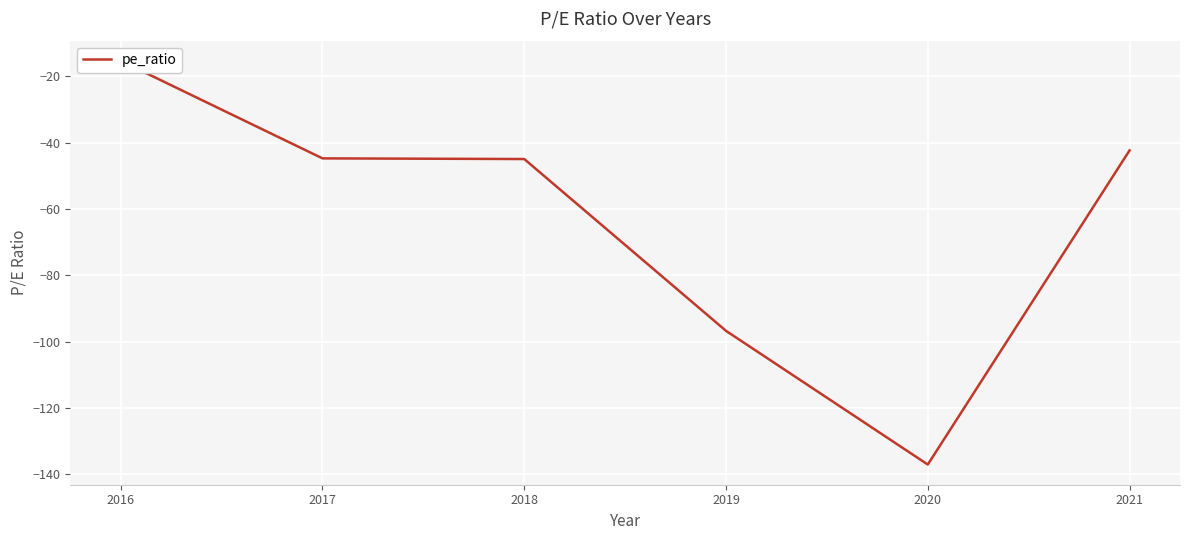

How many points are lower than both their immediate neighbors (excluding endpoints)?

1